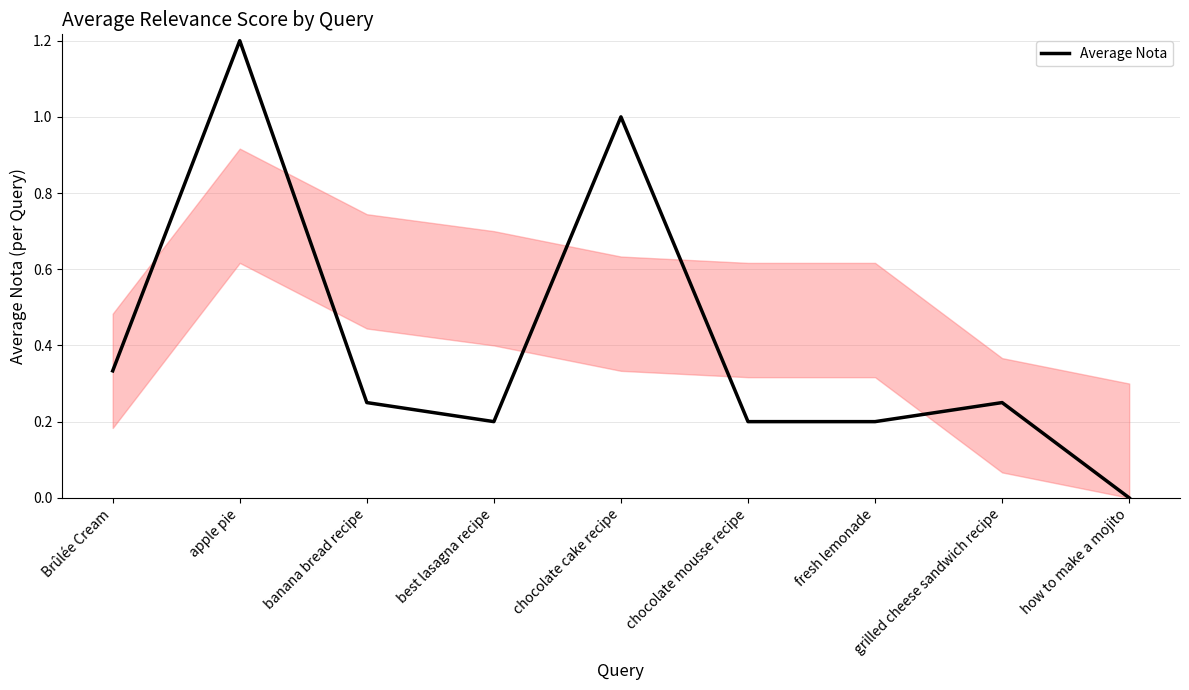

True or false: the data shows 0.2 at fresh lemonade.

True